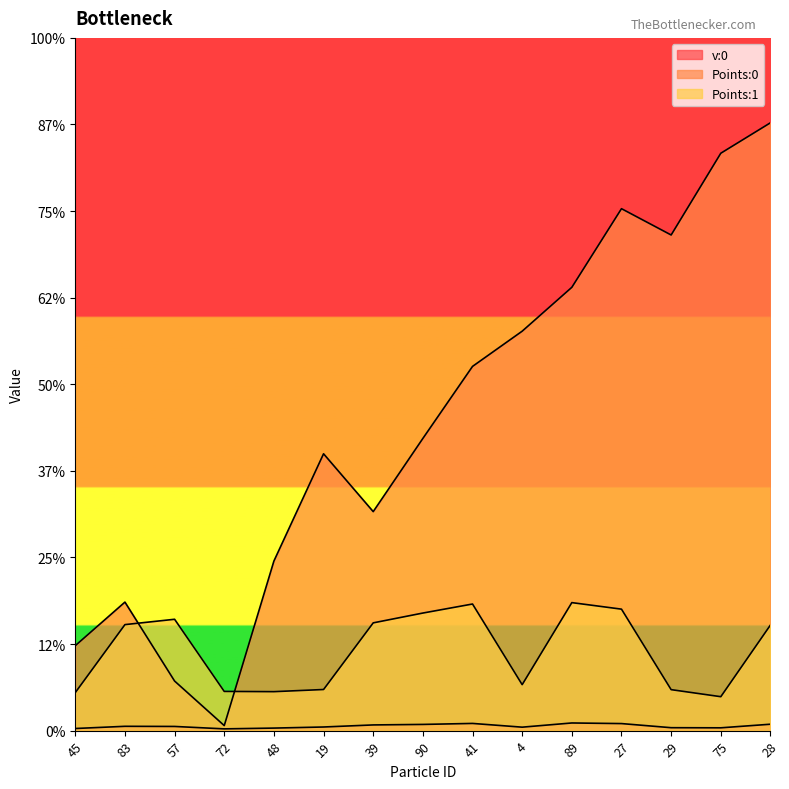

What is the label of the 2nd point from the left?

83